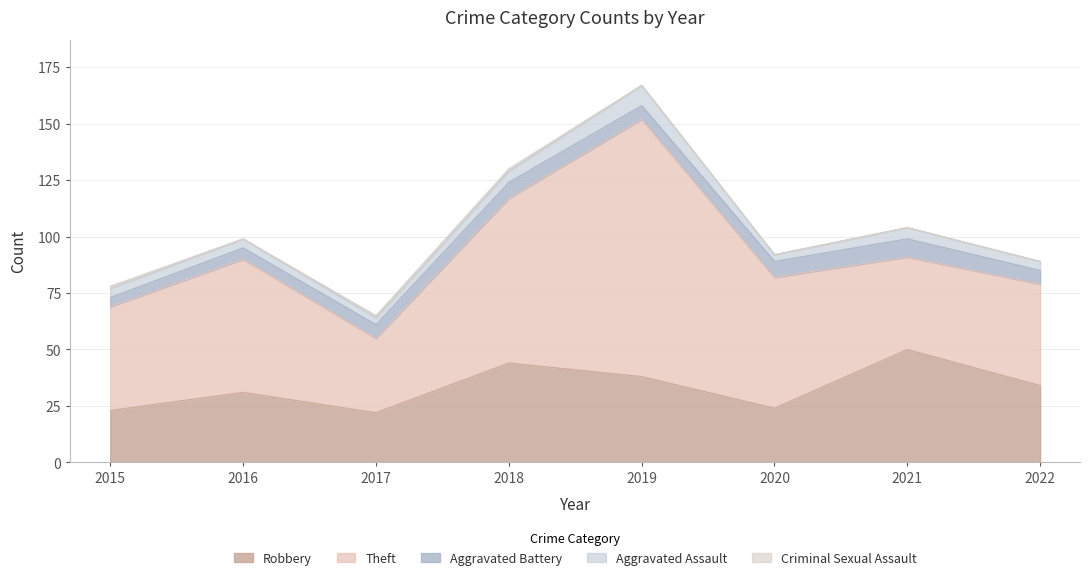

True or false: Theft has more than 1 points higher than both neighbors.

True